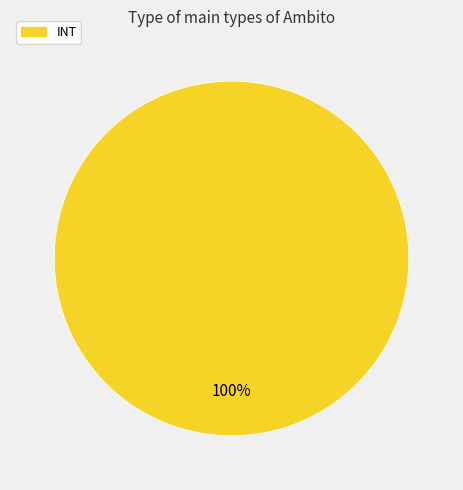

Is there a majority slice in this chart?

Yes